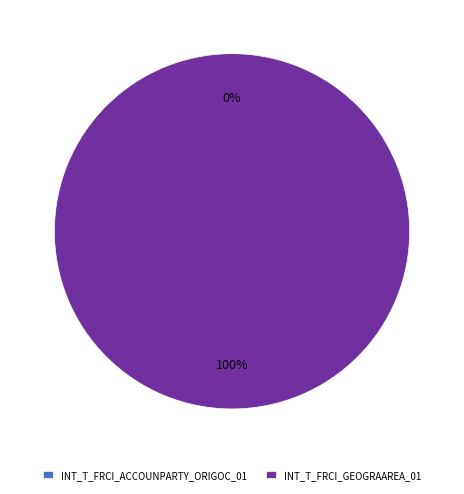

What is the change in value from INT_T_FRCI_ACCOUNPARTY_ORIGOC_01 to INT_T_FRCI_GEOGRAAREA_01?

+1